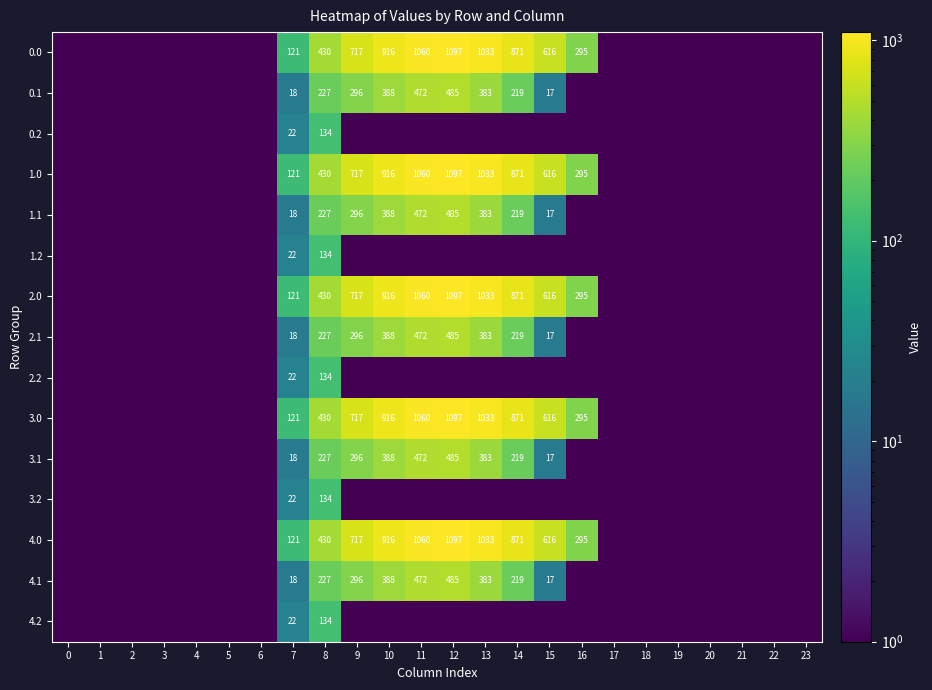

The value of 4.1 at 7 is 29.6. True or false?

False